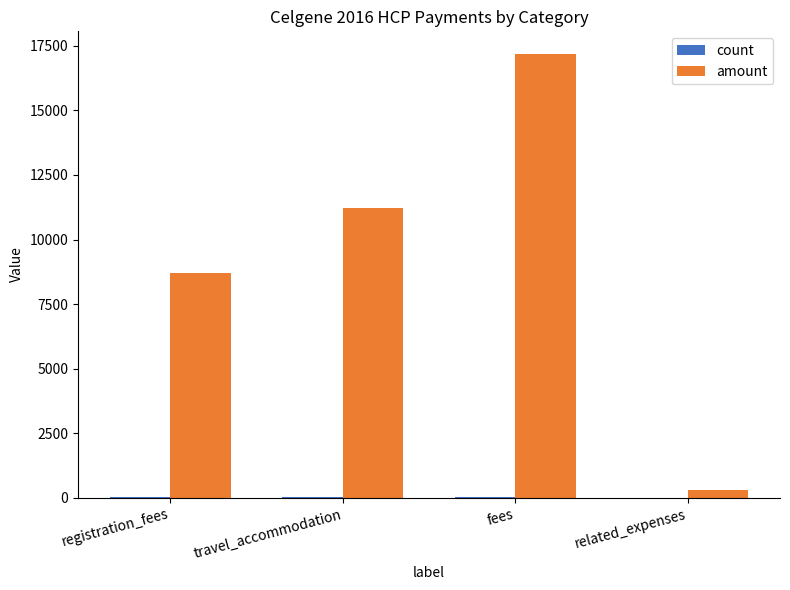

Between registration_fees and travel_accommodation, which series saw the biggest shift?

amount